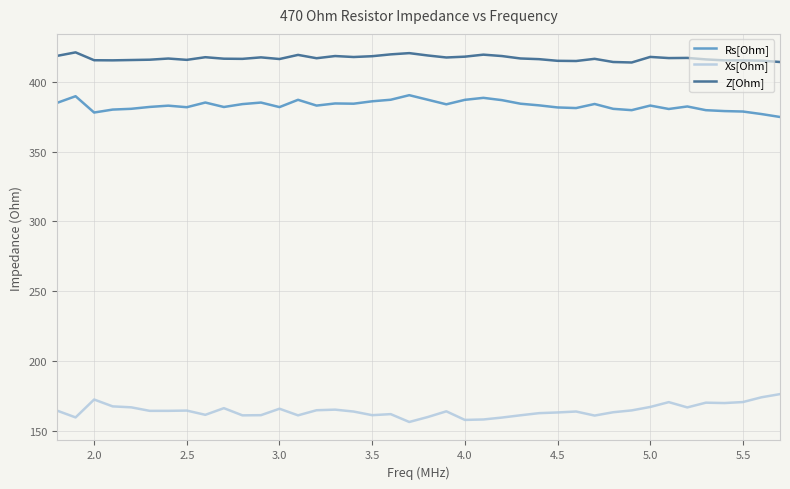

Rank the series by their maximum value, from lowest to highest.

Xs[Ohm], Rs[Ohm], Z[Ohm]